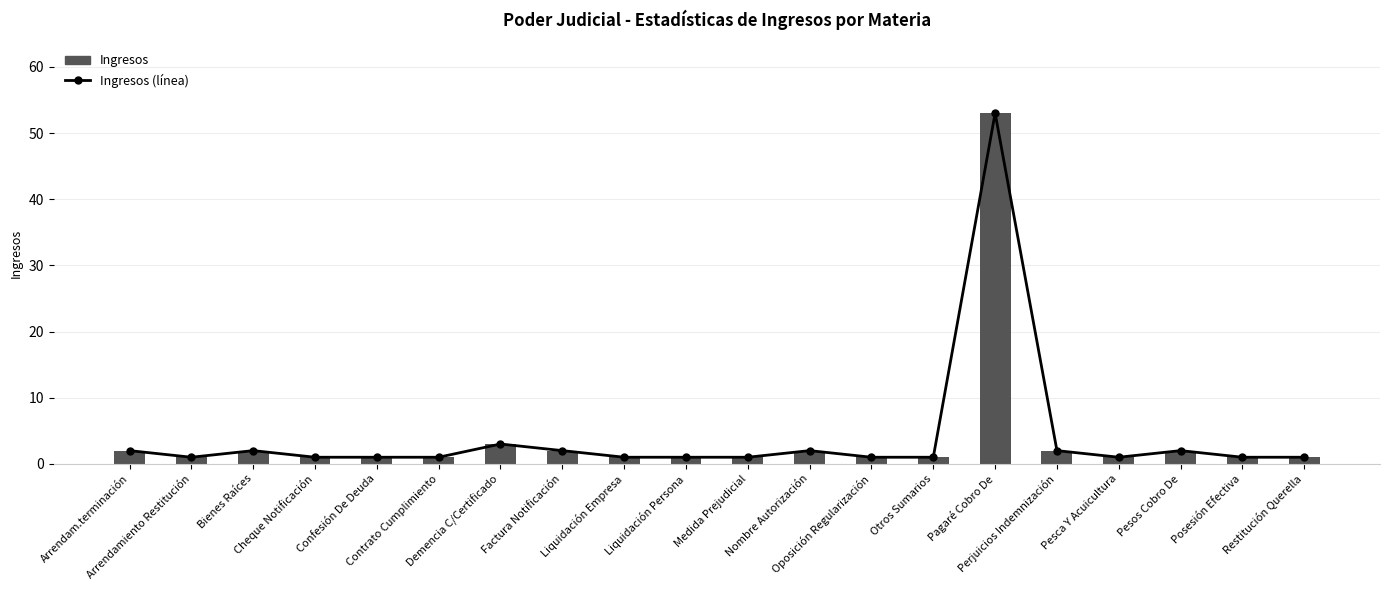

Reading left to right, transcribe all the data shown in this chart.

Ingresos (línea): 2	1	2	1	1	1	3	2	1	1	1	2	1	1	53	2	1	2	1	1
Ingresos: 2	1	2	1	1	1	3	2	1	1	1	2	1	1	53	2	1	2	1	1